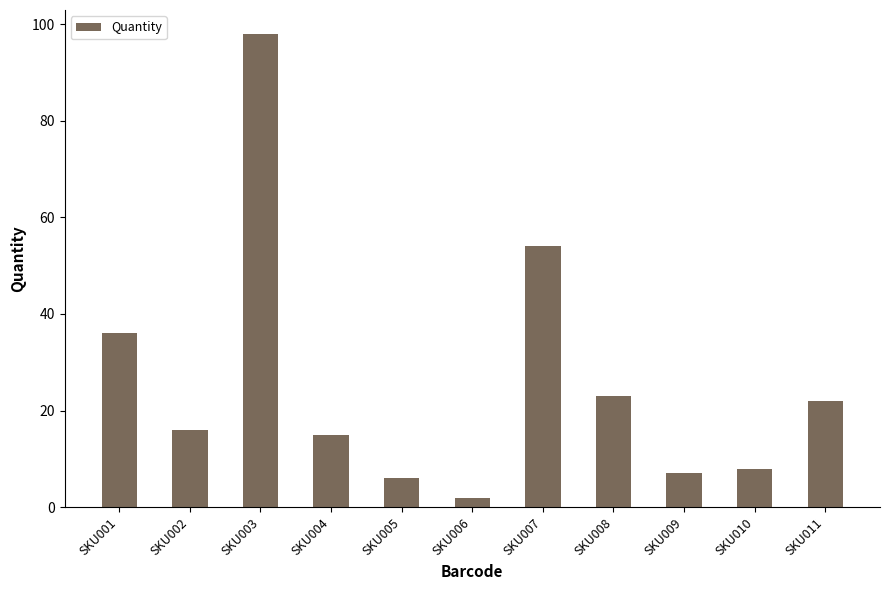

Rank the categories by value from highest to lowest.

SKU003, SKU007, SKU001, SKU008, SKU011, SKU002, SKU004, SKU010, SKU009, SKU005, SKU006